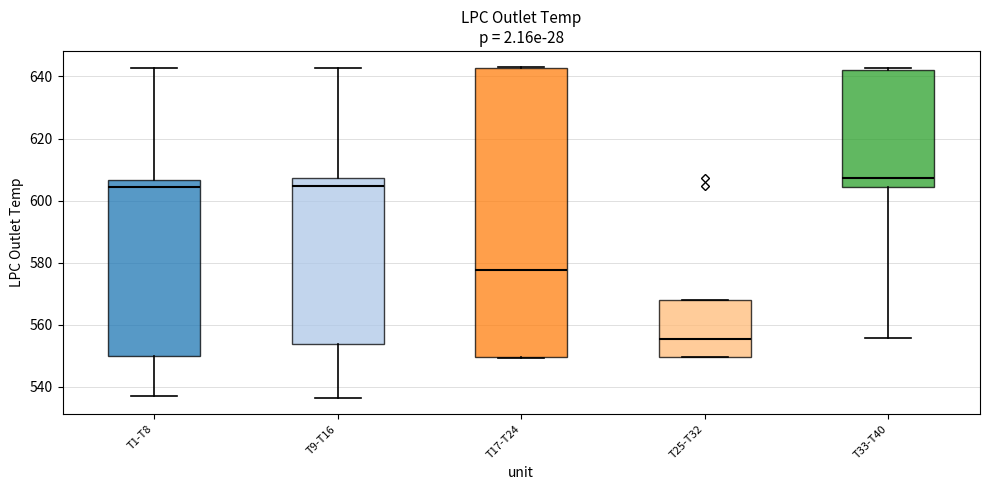

Comparing the boxes themselves (not the whiskers), which one is the tallest?

T17-T24